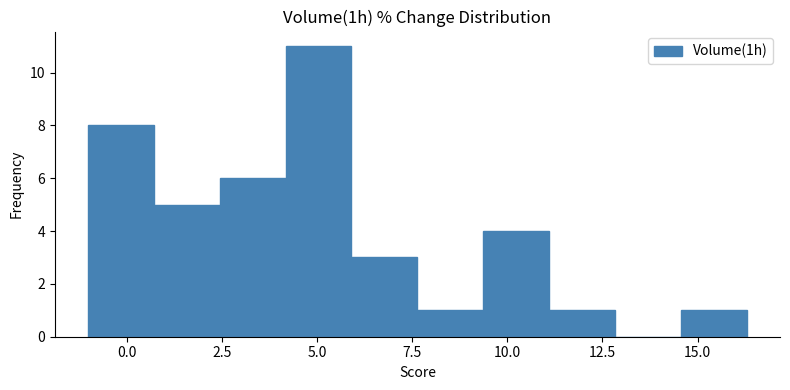

Read against the x-axis, roughly where is the centre of the tallest bar?

5.0